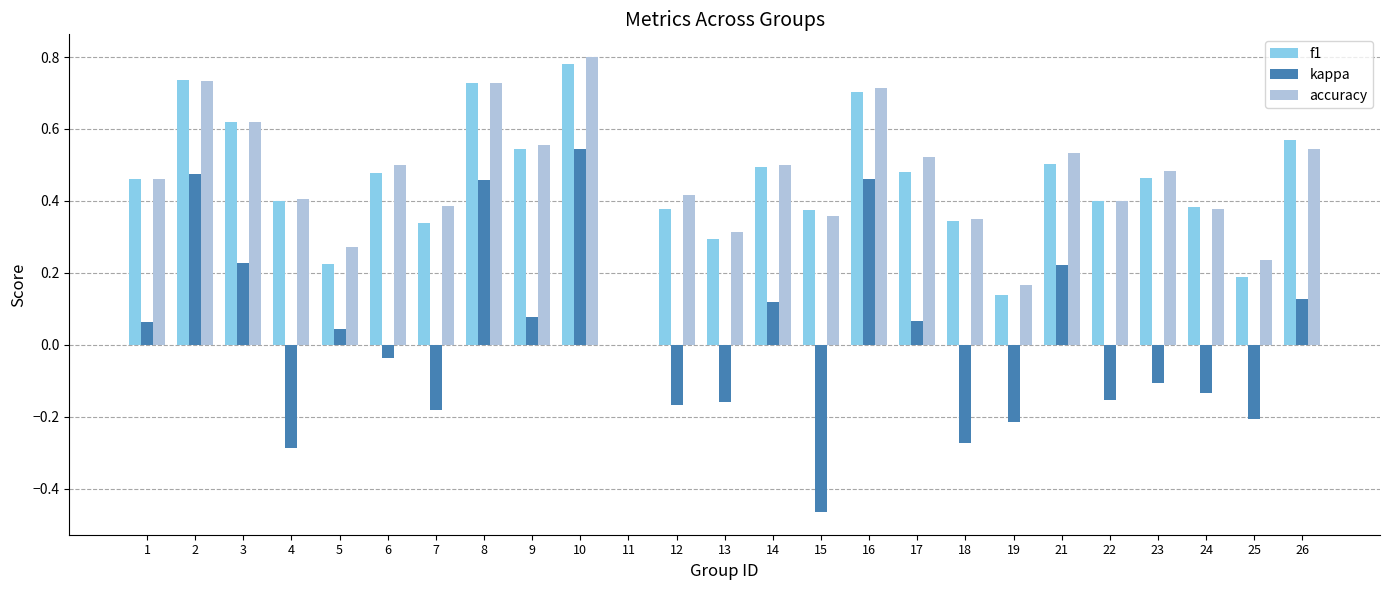

Which series changed the most between 1 and 23?

kappa